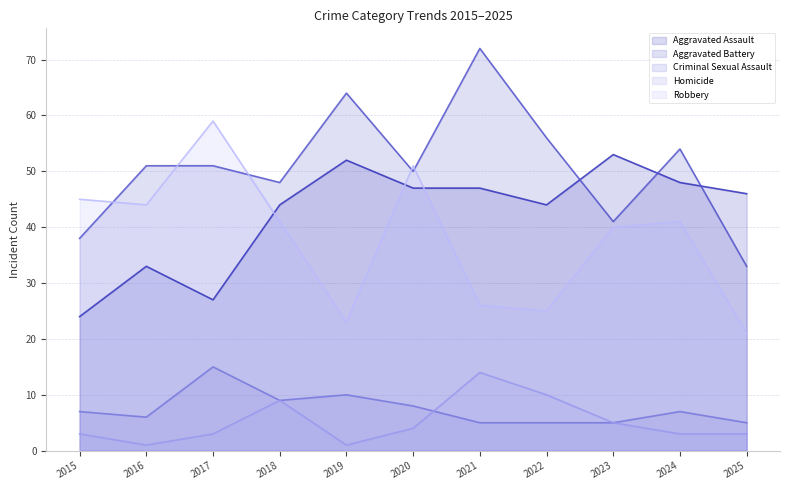

What is the value of the Aggravated Assault point at the 3rd from the left?

27